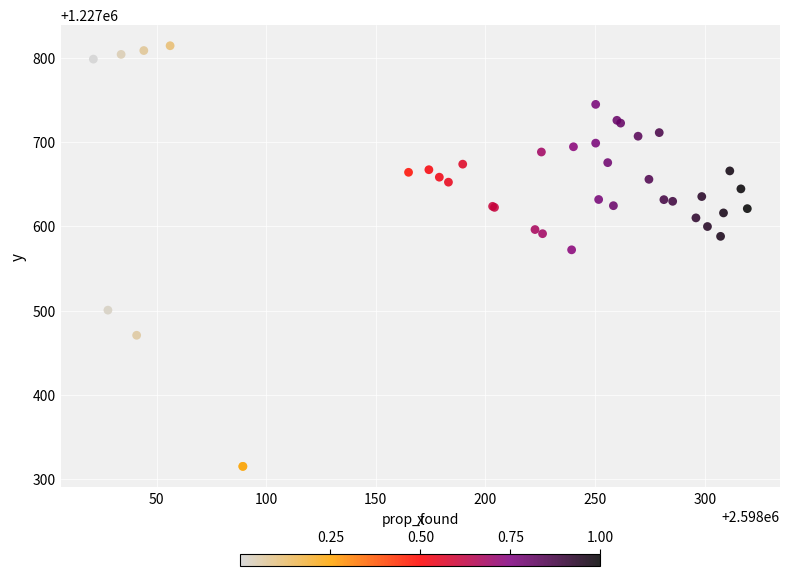

What Y value in the scatter plot is closest to 1227564?

1227572.2